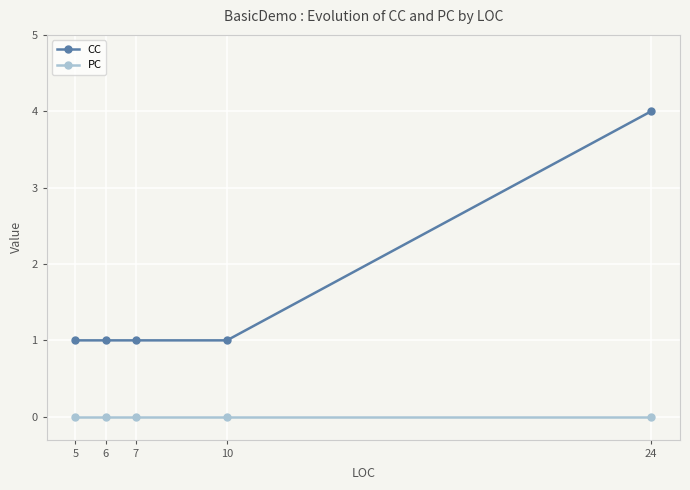

Which series has the largest total across all categories?

CC